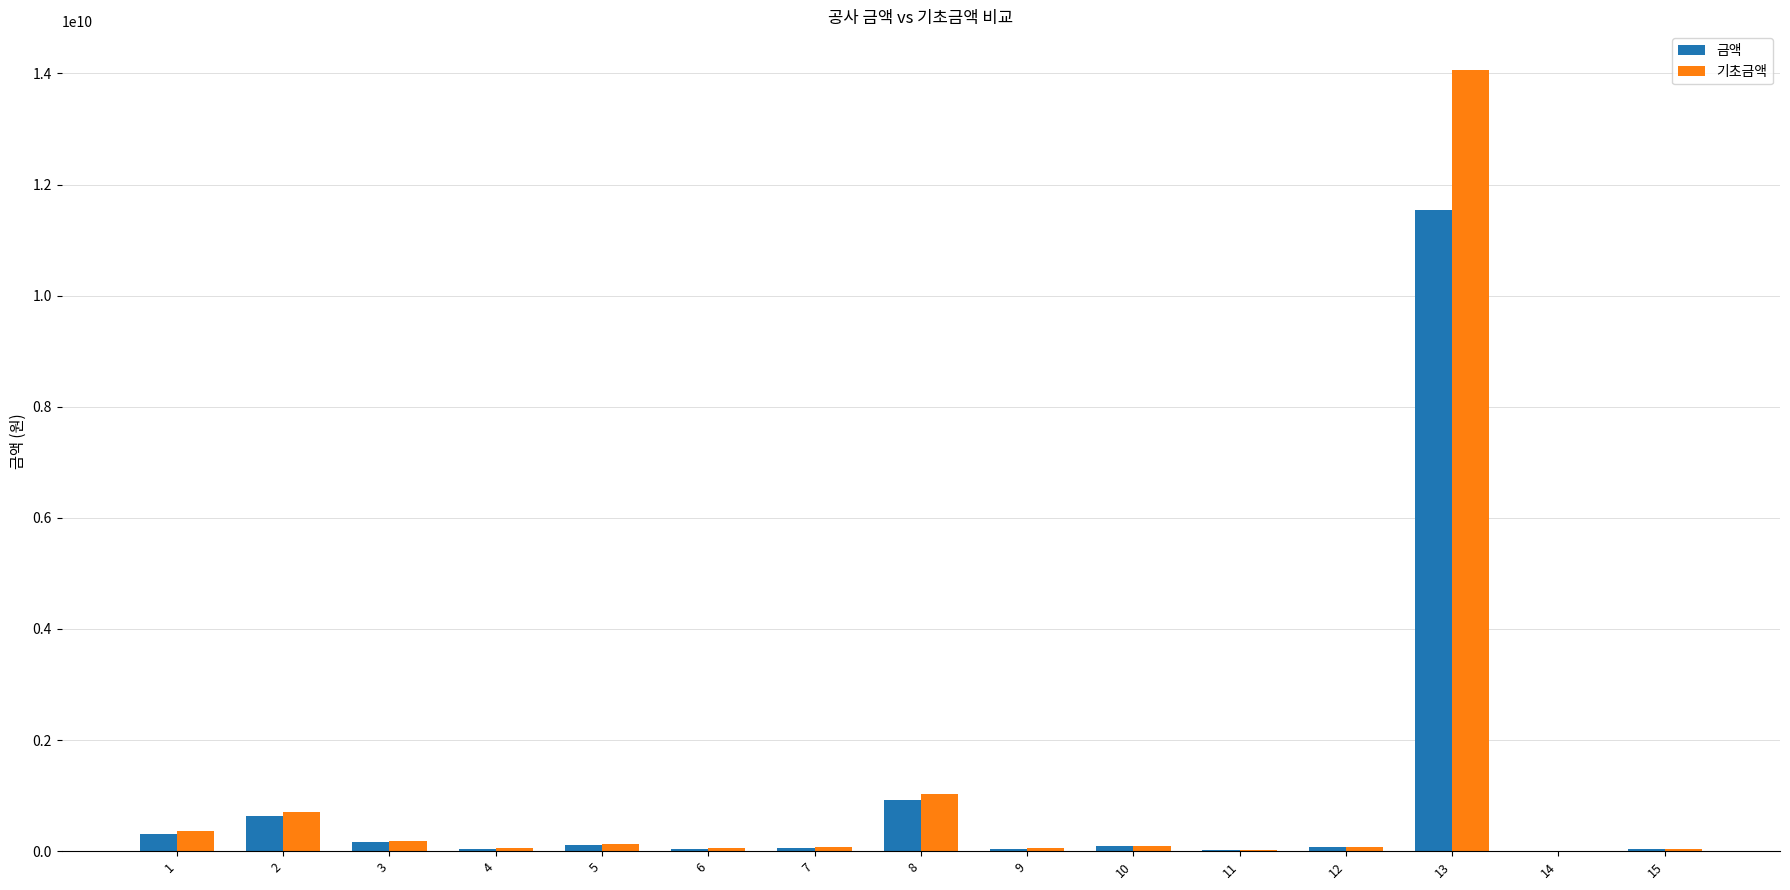

Which series has the largest range (max minus min)?

기초금액